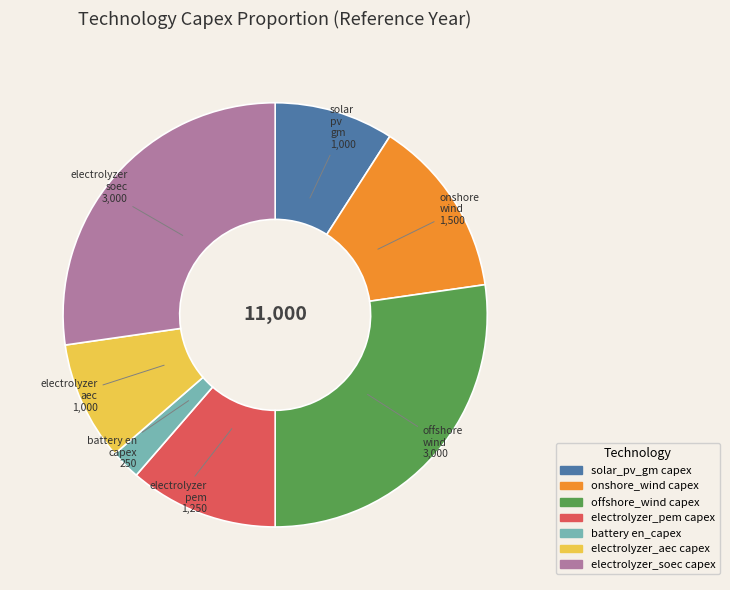

Does any single category account for the majority?

No